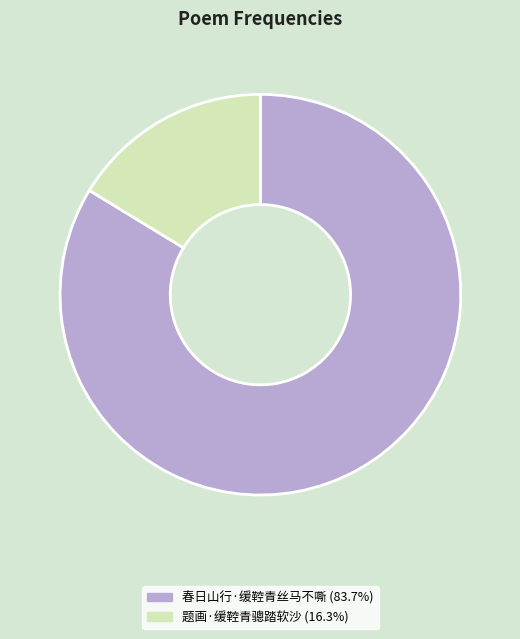

Is it true that 春日山行·缓鞚青丝马不嘶 is 74% of the pie?

False